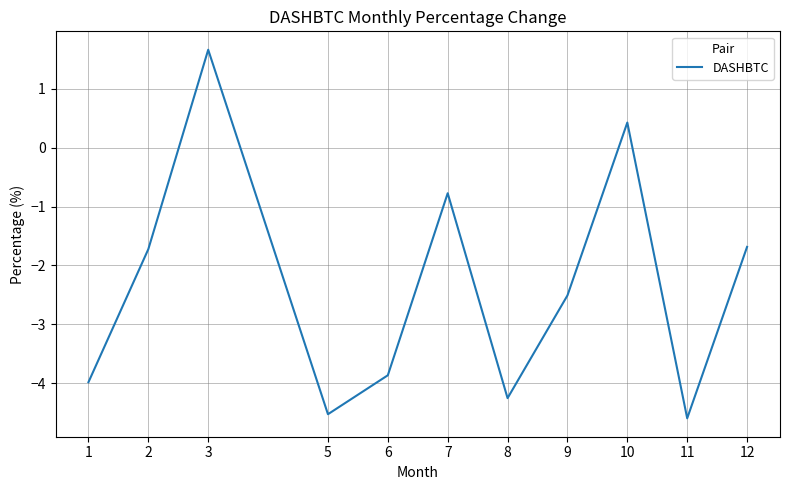

How many series are shown in this chart?

1